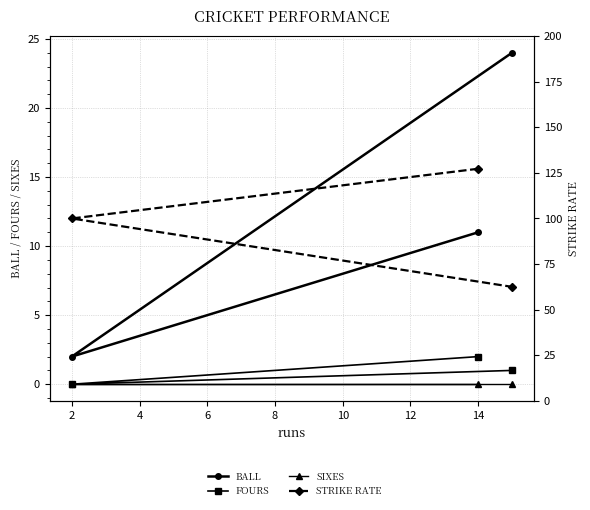

Is it true that STRIKE RATE equals 132.9 at 2?

False